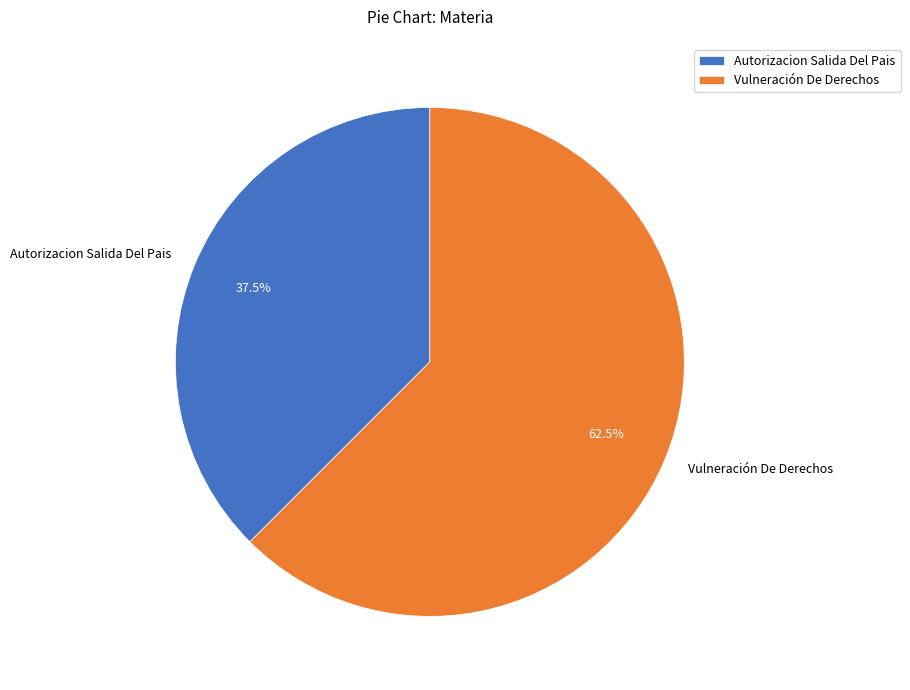

Does Vulneración De Derechos represent more than half of the total?

Yes